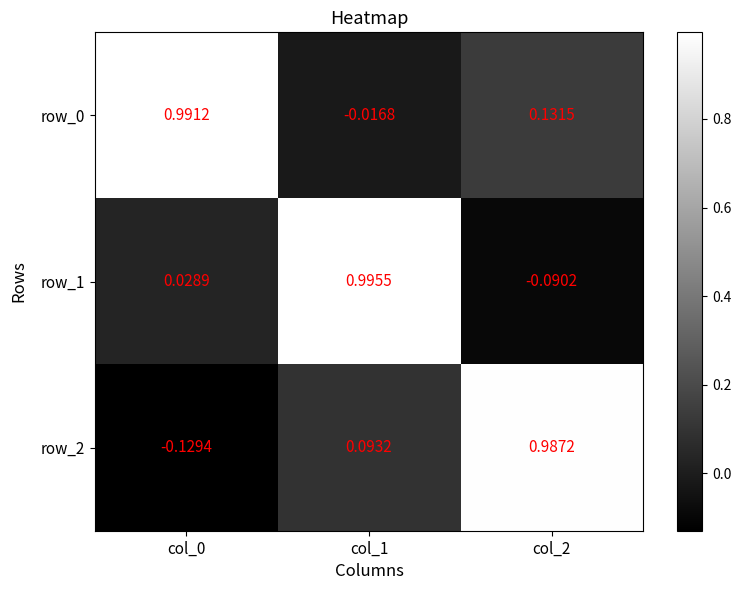

Rank the series at col_1 from highest to lowest value.

row_1, row_2, row_0